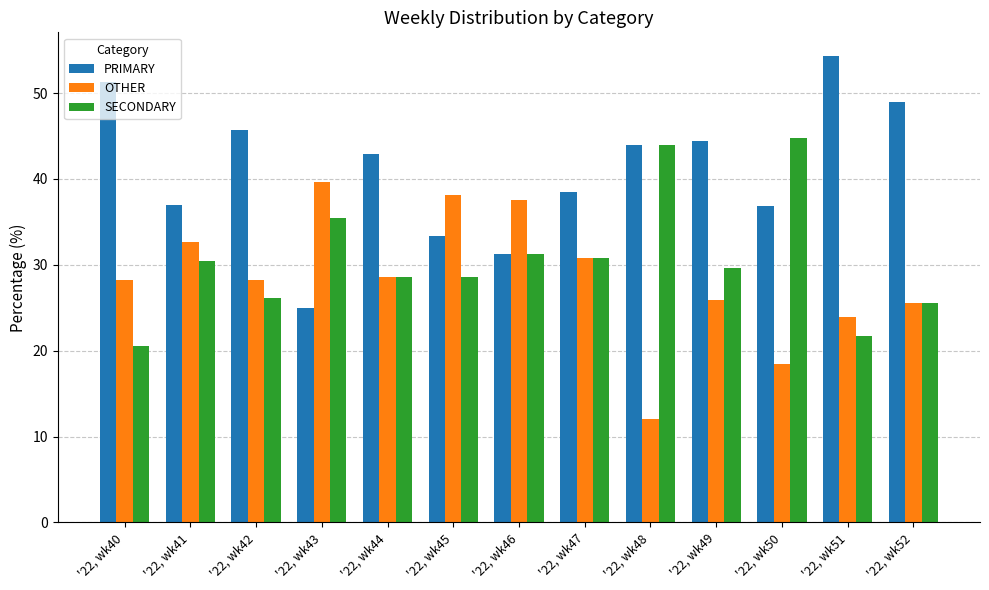

The value of PRIMARY at '22, wk48 is 44.0. True or false?

True